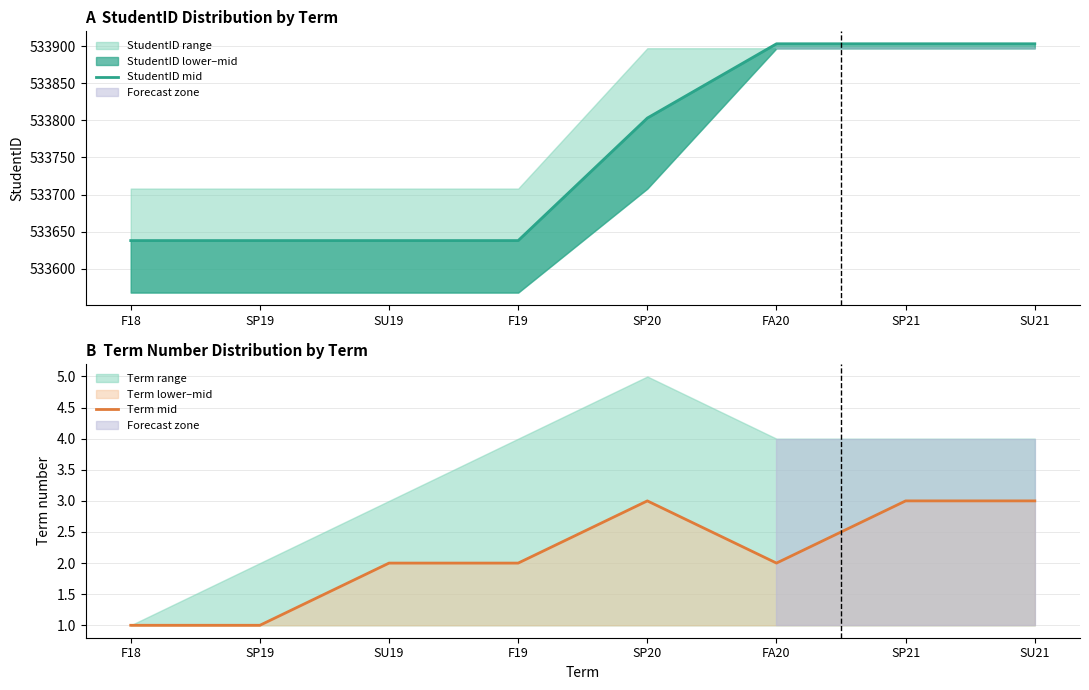

List the series in order of their peak value, highest first.

StudentID mid, Term mid